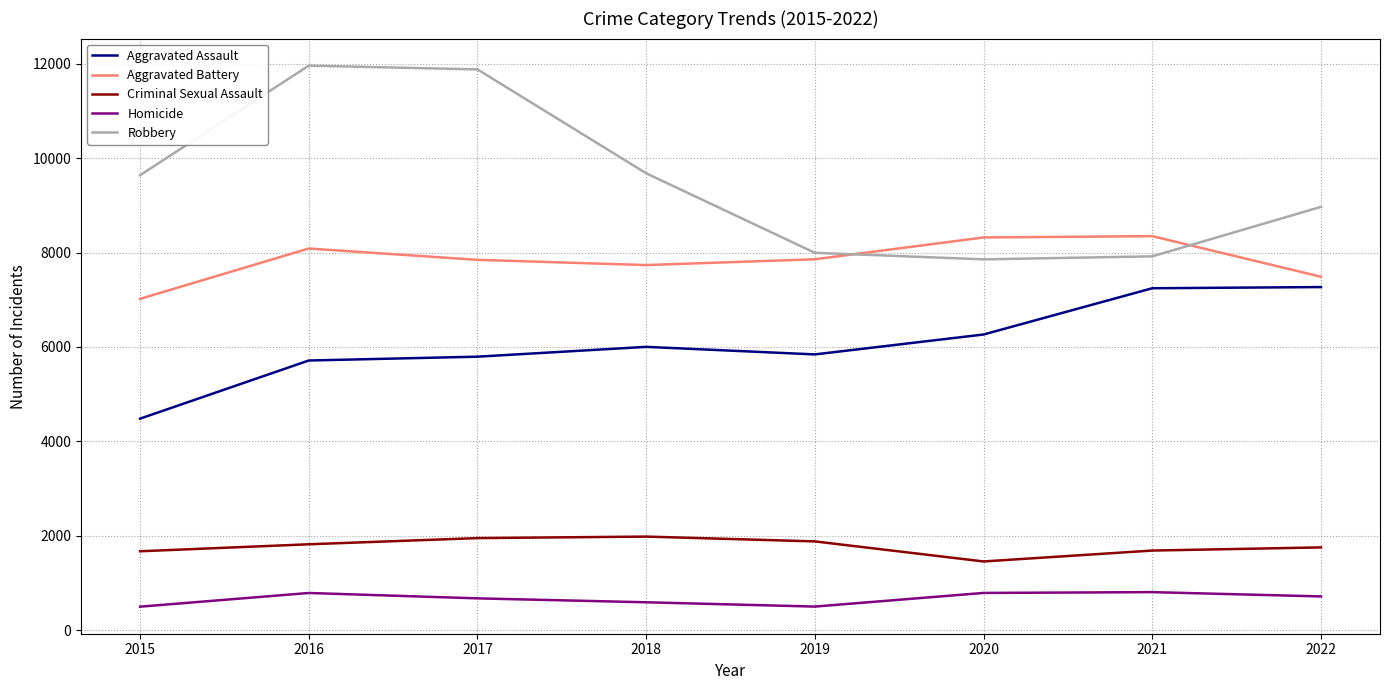

What is the spread (max minus min) of values at 2016?

11174